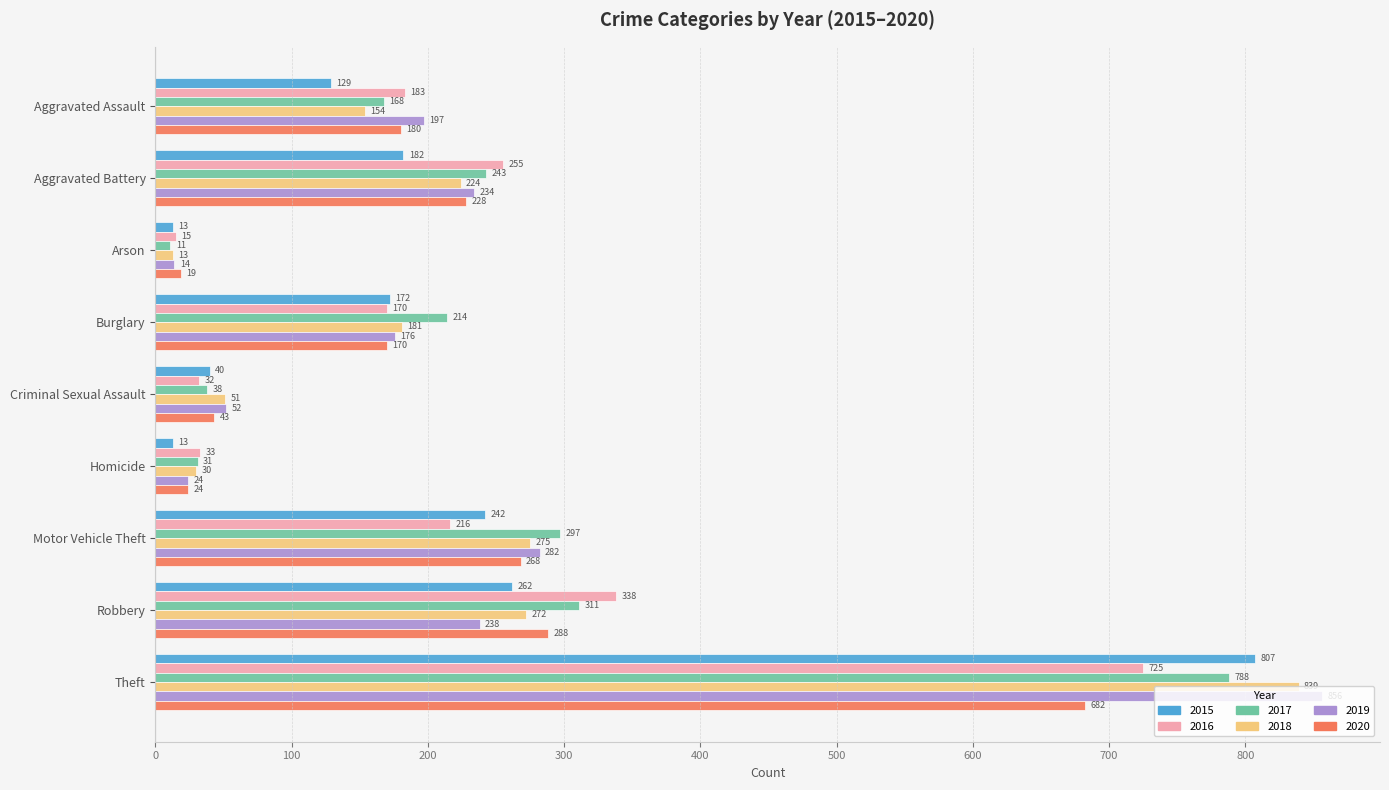

Count the number of data series in this chart.

6